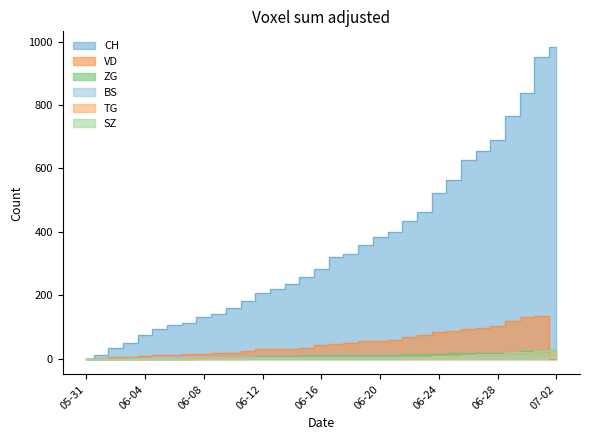

What is the difference between the TG values at 2020-06-03 and 2020-06-15?

1